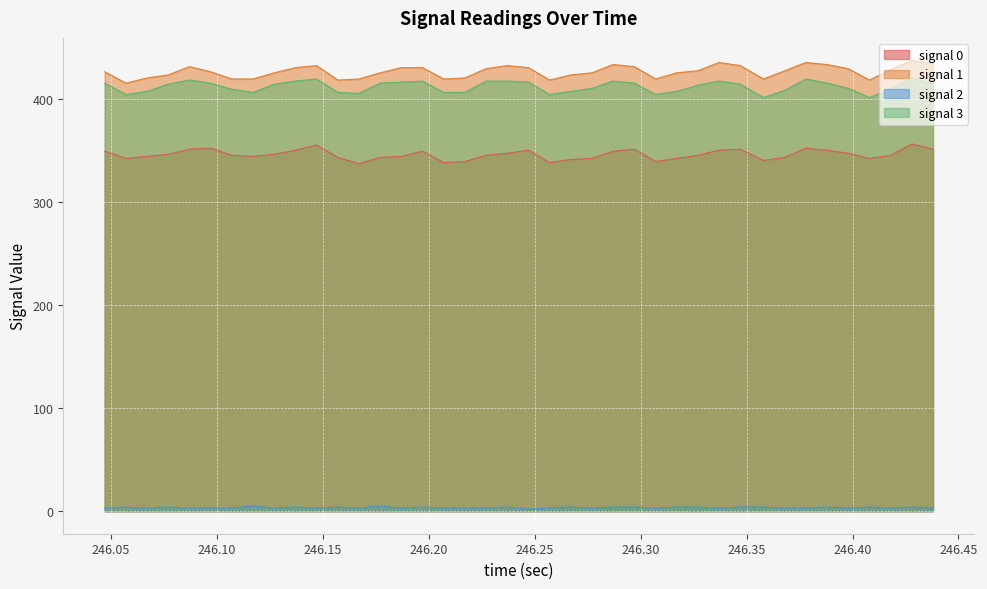

True or false: signal 2 has a value of 3 at 246.087.

True